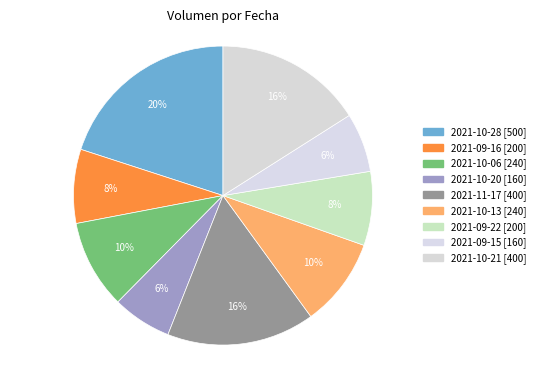

Is there any slice that represents more than half of the pie?

No